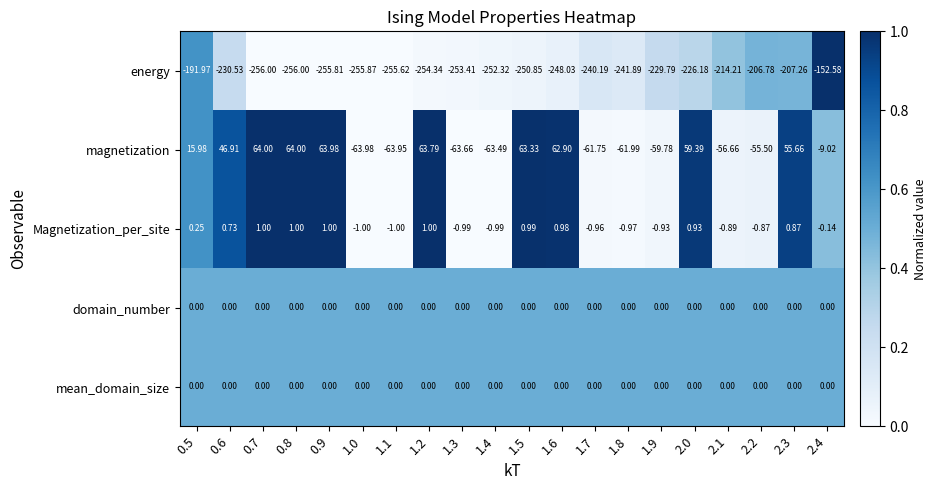

Which series has the largest total across all categories?

magnetization